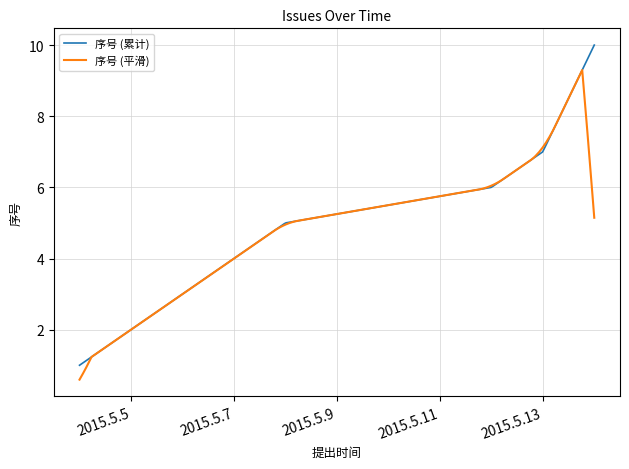

How many lines are shown in the chart?

2